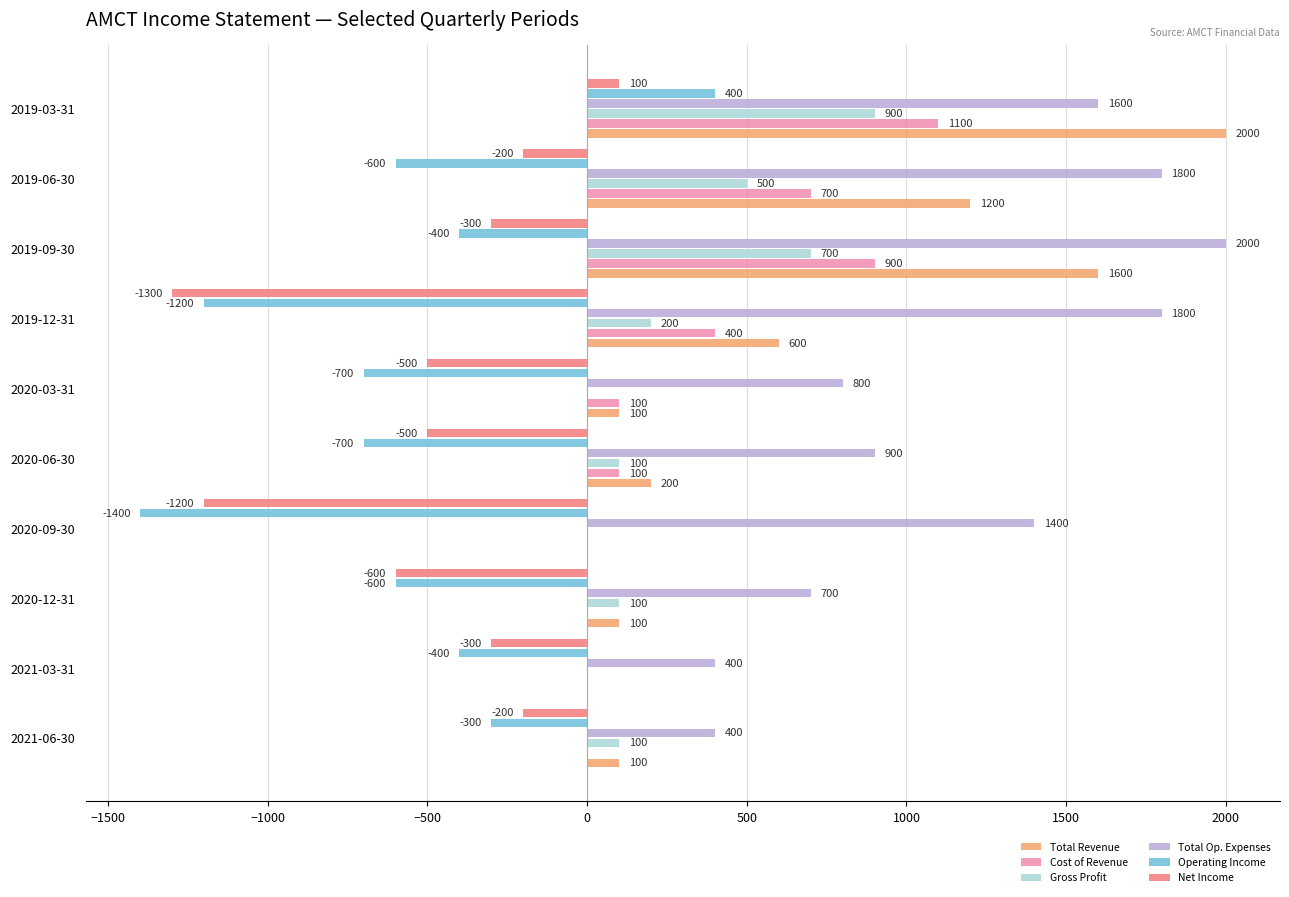

Is it true that Total Revenue equals 567 at 2019-06-30?

False